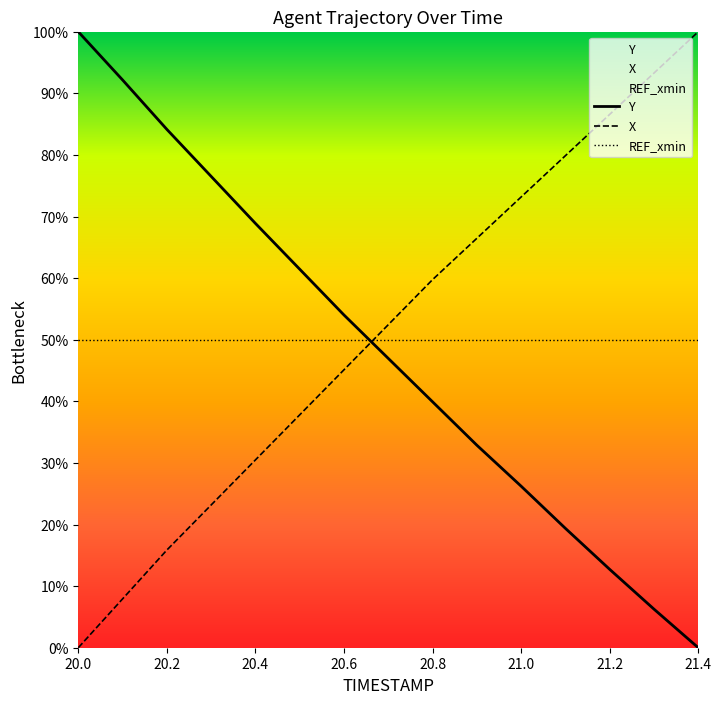

Between 20.4 and 21.3, which series saw the biggest shift?

X